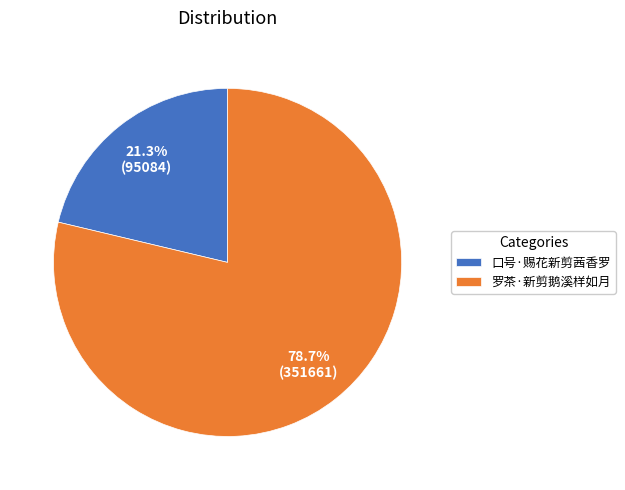

To the nearest percent, what portion does 口号·赐花新剪茜香罗 represent?

21%